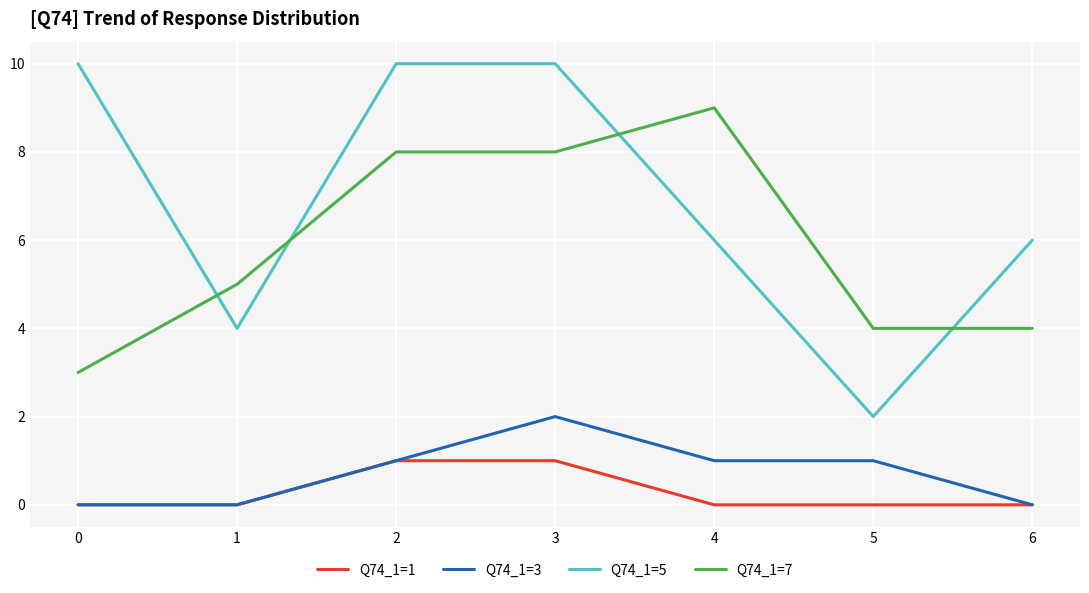

What is the sum of the Q74_1=3 values at 2 and 4?

2